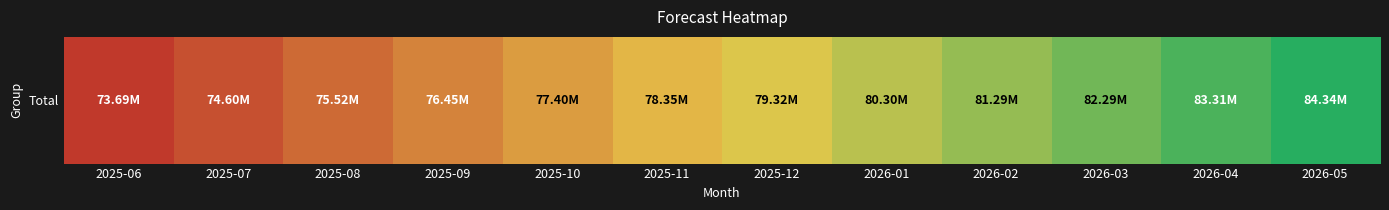

Which category has the highest value across all series?

2026-05